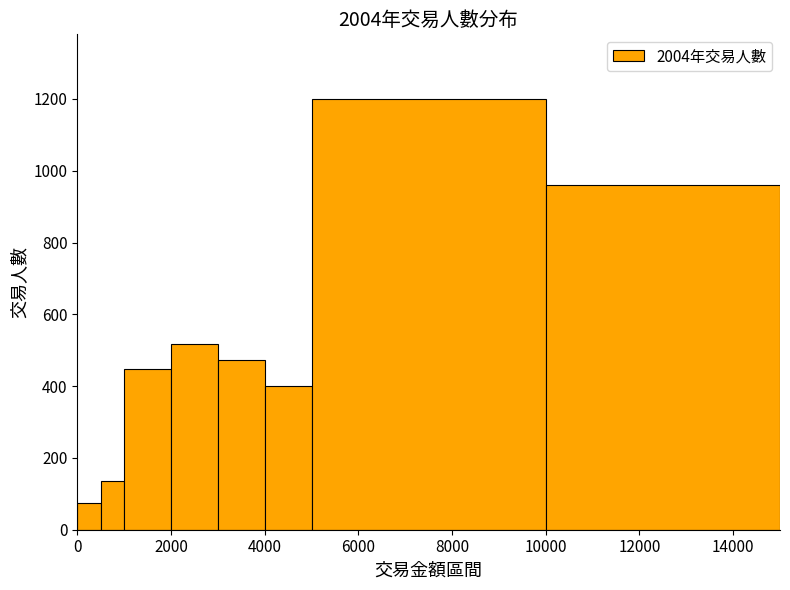

Around what value on the x-axis is the tallest bar? Give the approximate position of its centre, as read against the axis.

7600